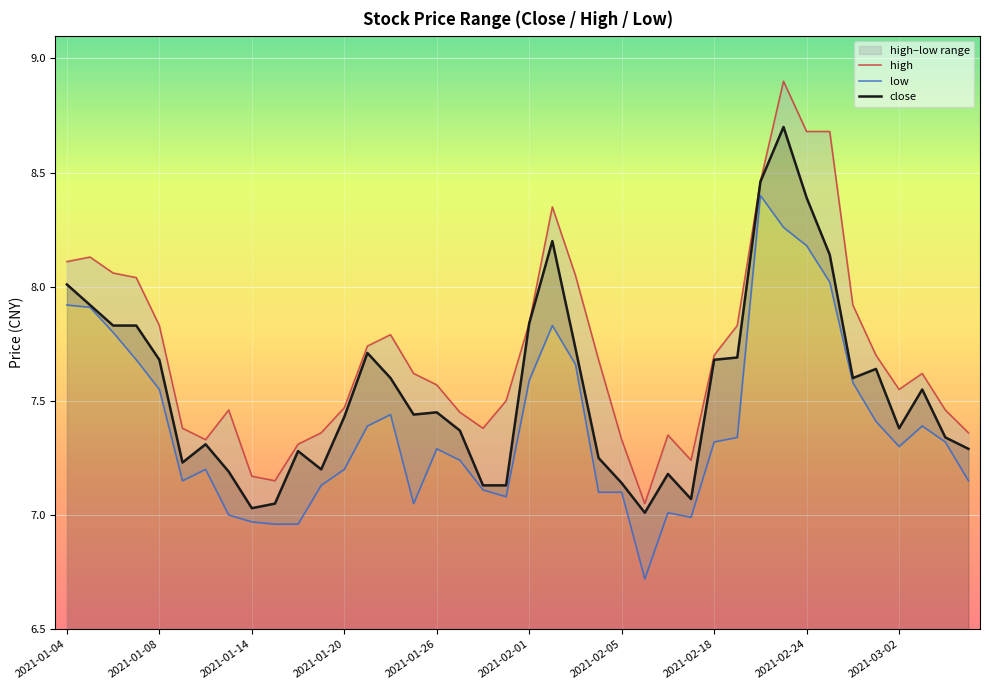

List the series in order of their peak value, highest first.

high, close, low